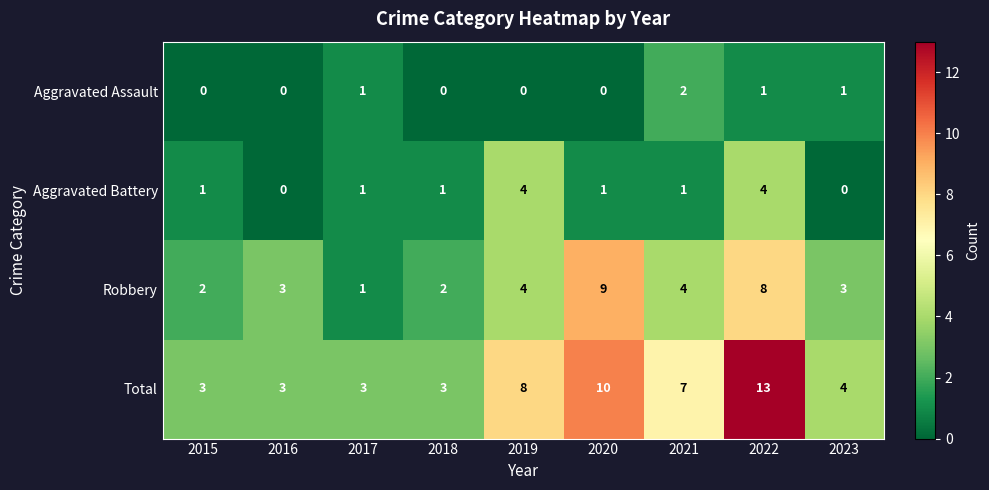

How many distinct data groups are displayed?

4